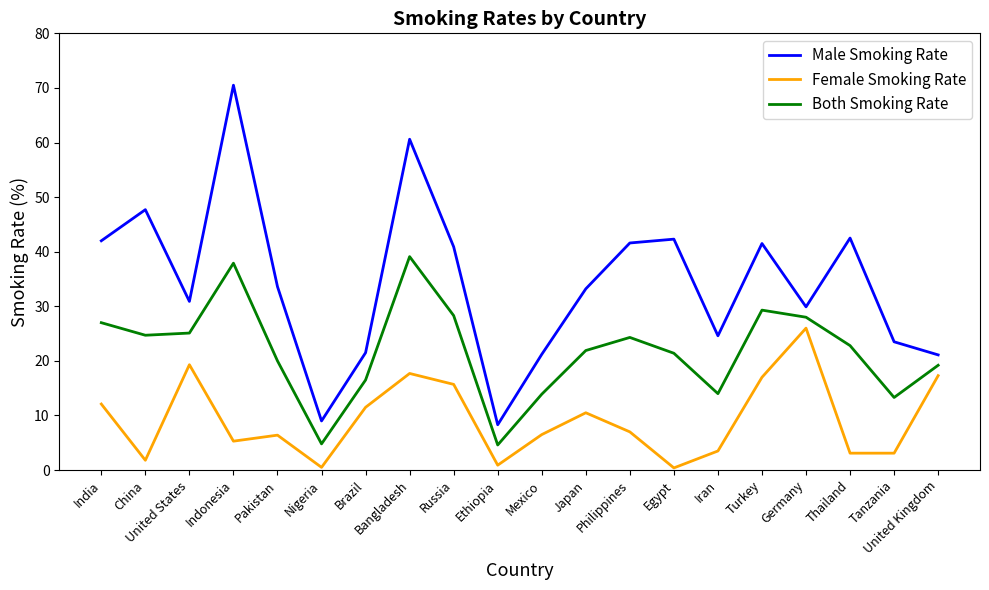

Is this an area chart (filled region under the line)?

No